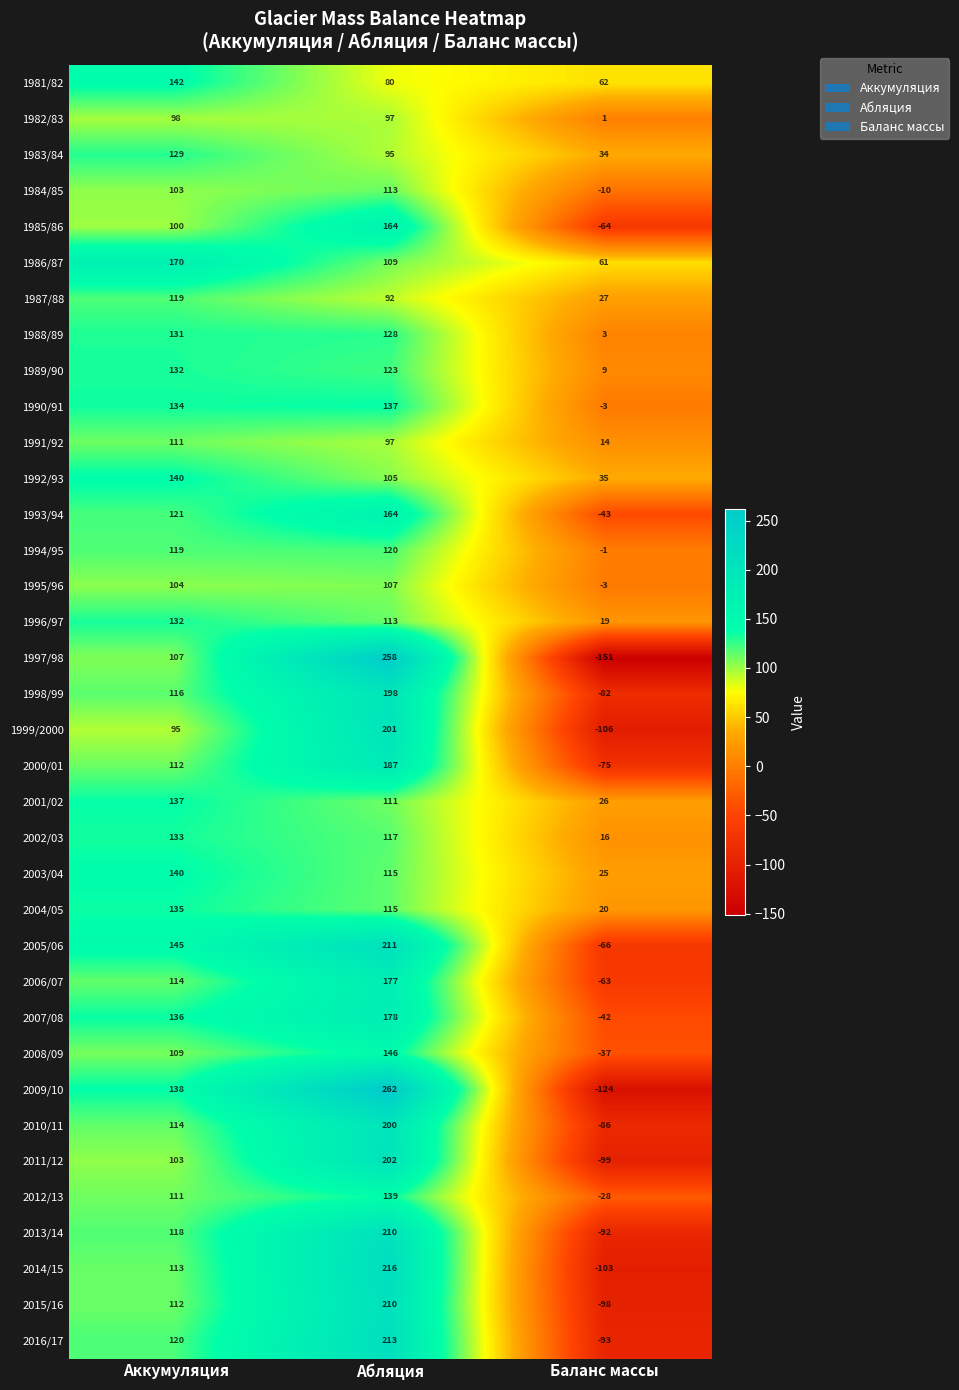

What is the difference between the maximum and minimum values in the 1997/98 series?

409